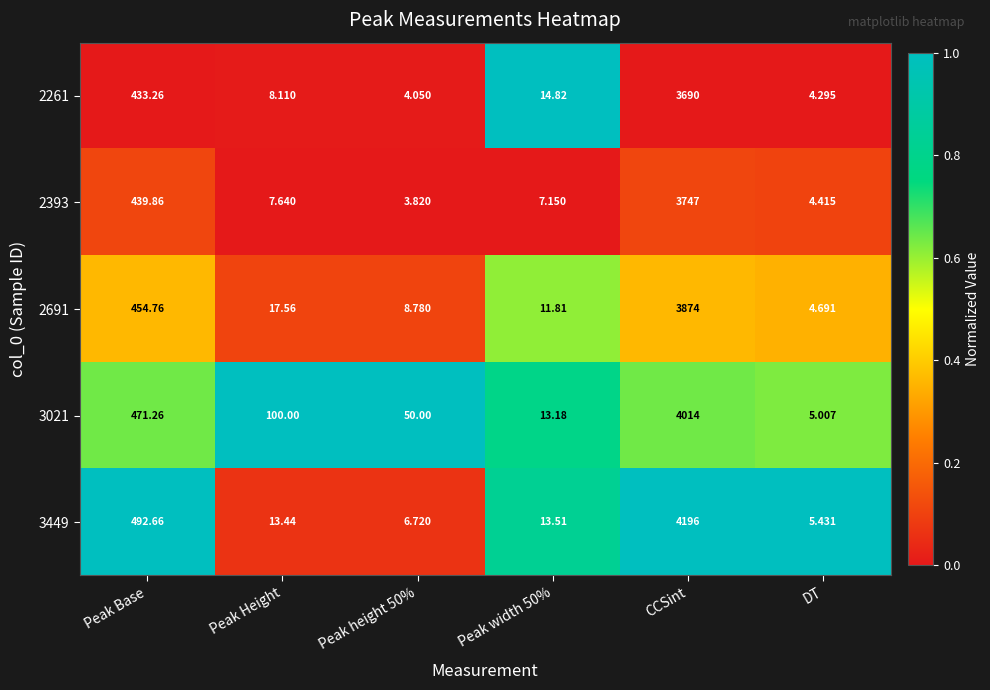

Between Peak width 50% and DT, which series saw the biggest shift?

2261